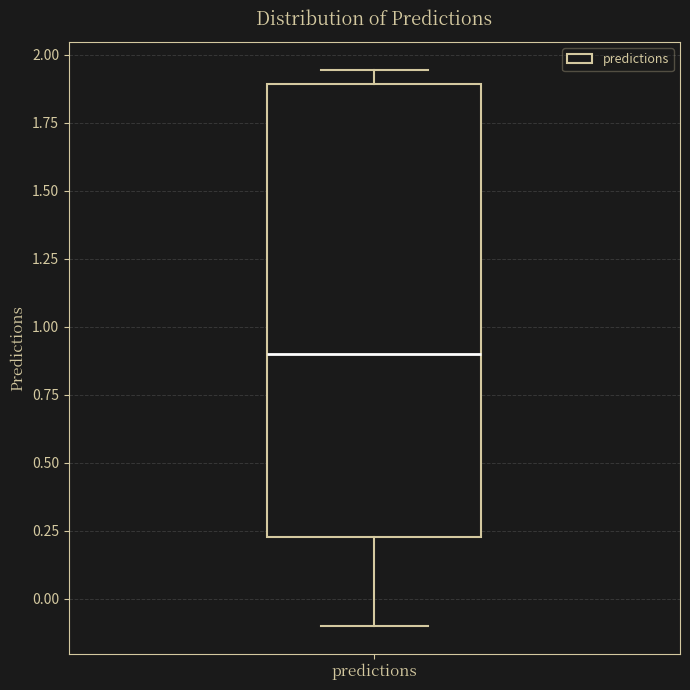

Transcribe this box plot: give where the median line is, the range the box spans, and where the two whiskers end, as read against the y-axis. The values are not printed on the chart, so give them approximately, as read against the axis.

median 0.90, box 0.25 to 1.90, whiskers -0.10 to 1.95